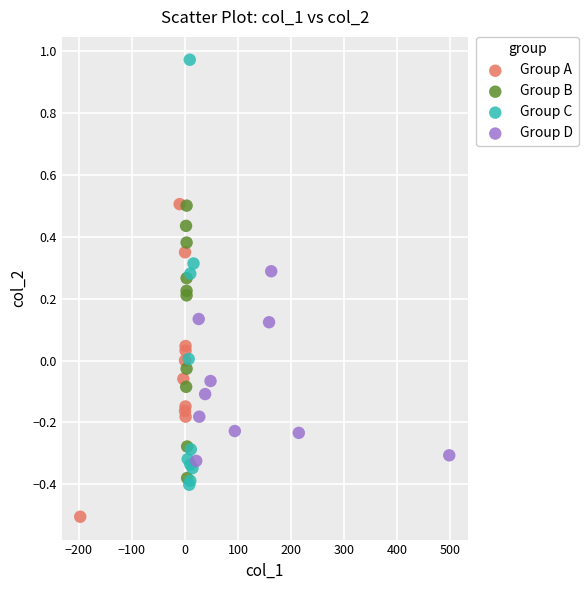

Which series reaches the minimum Y coordinate?

Group A